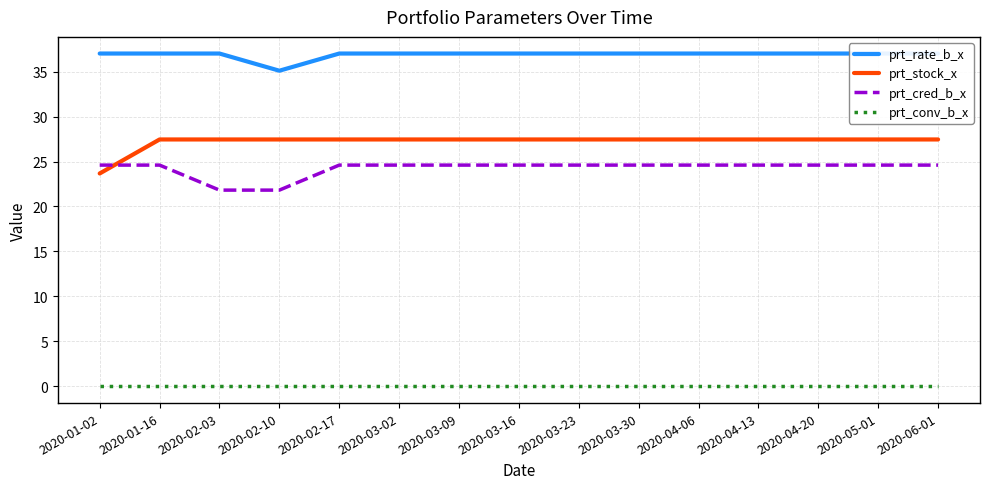

True or false: prt_rate_b_x and prt_cred_b_x cross at least once.

False